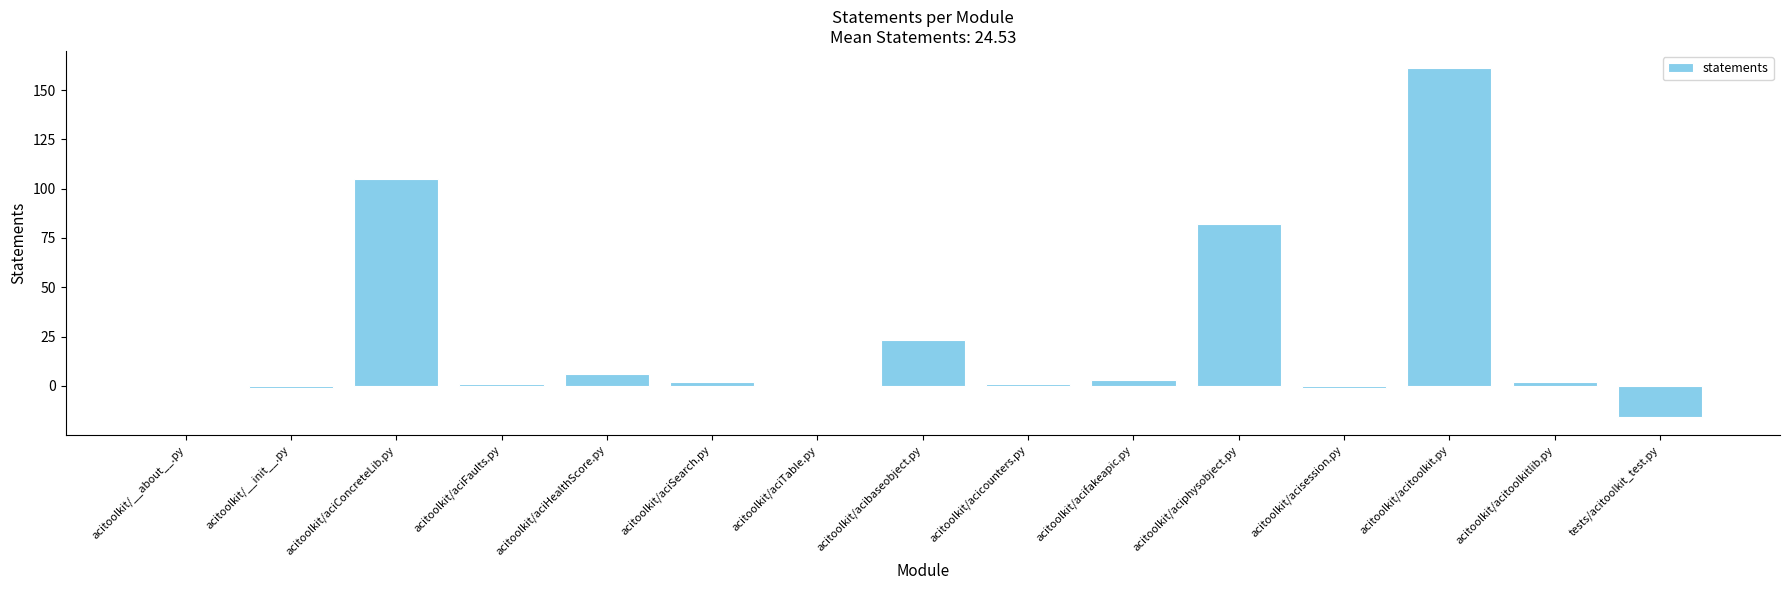

The chart shows a value of 85 at acitoolkit/aciTable.py. True or false?

False